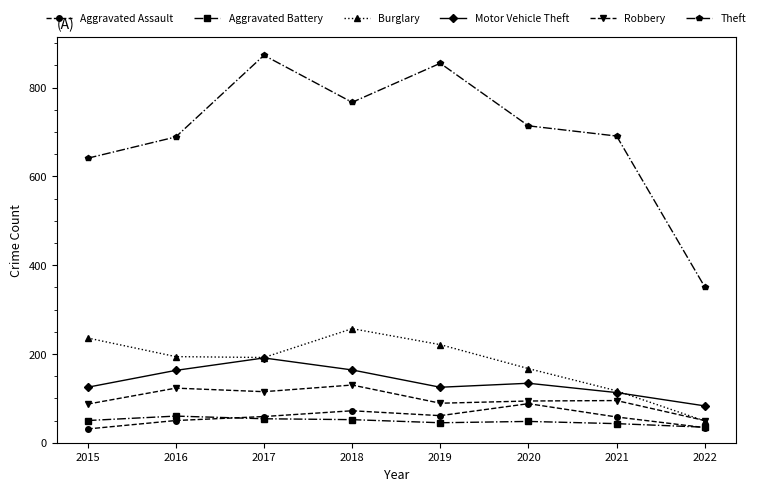

List the series in order of their peak value, highest first.

Theft, Burglary, Motor Vehicle Theft, Robbery, Aggravated Assault, Aggravated Battery